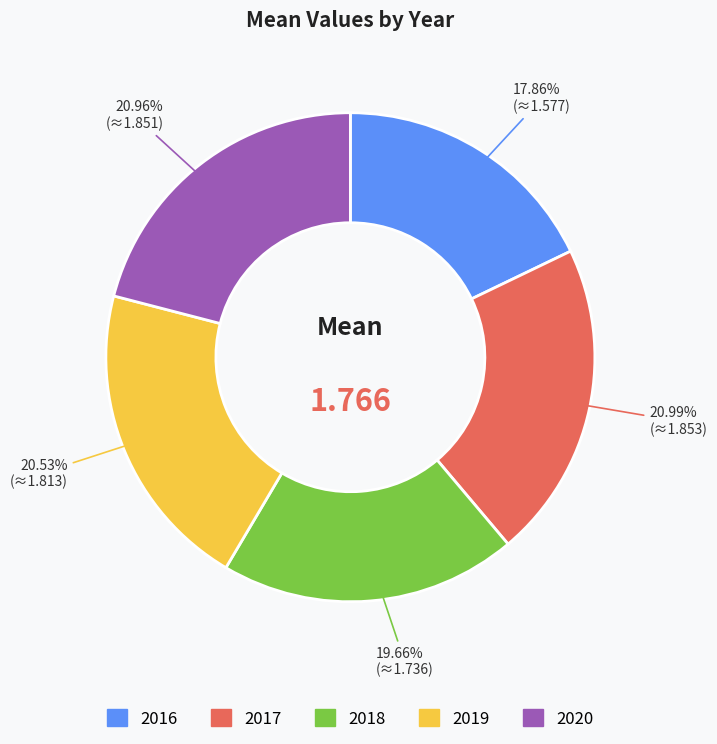

Approximately how many times larger is the value at 2020 compared to 2017?

1.0